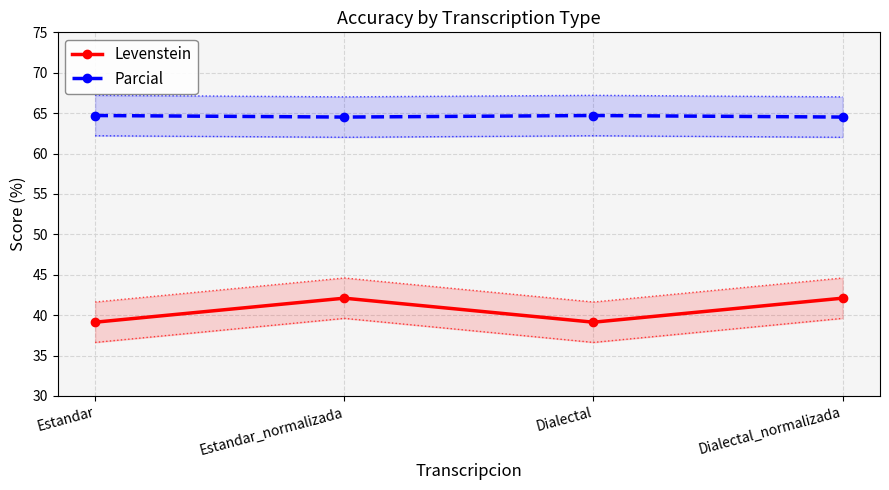

Is this an area chart (filled region under the line)?

No